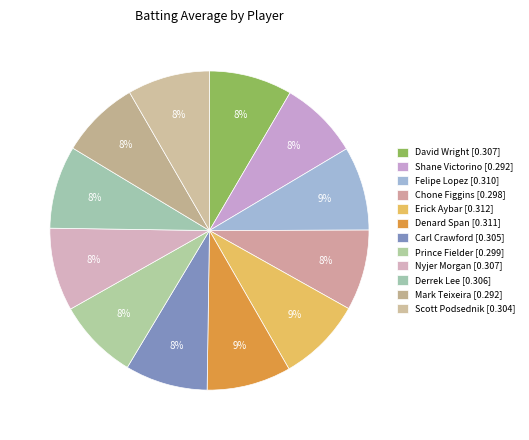

Count the number of slices in the pie.

12